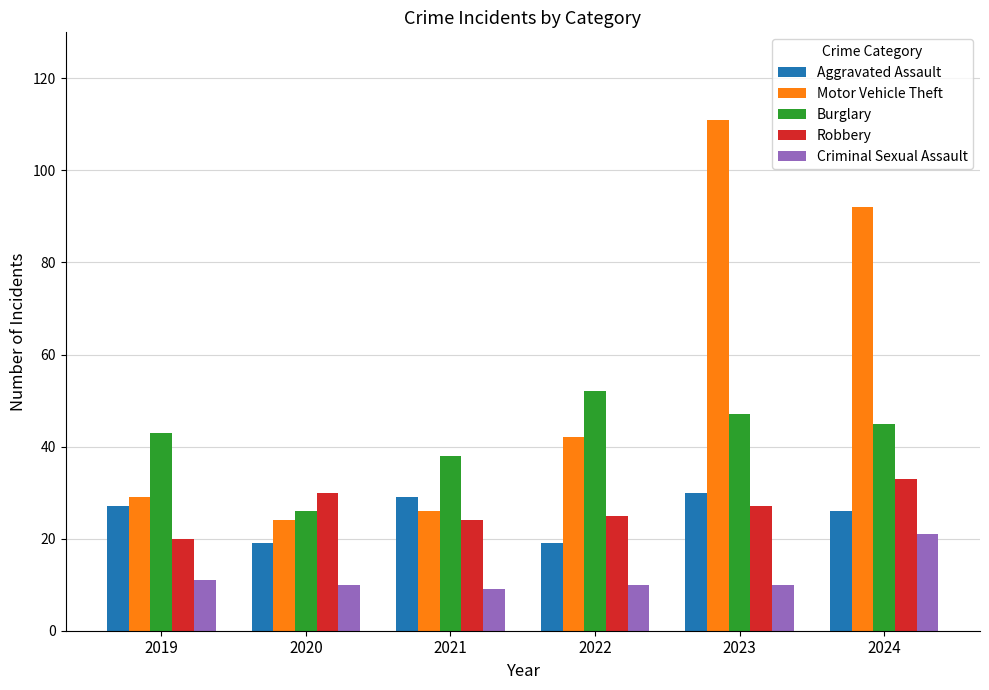

Is it true that Robbery equals 20 at 2019?

True